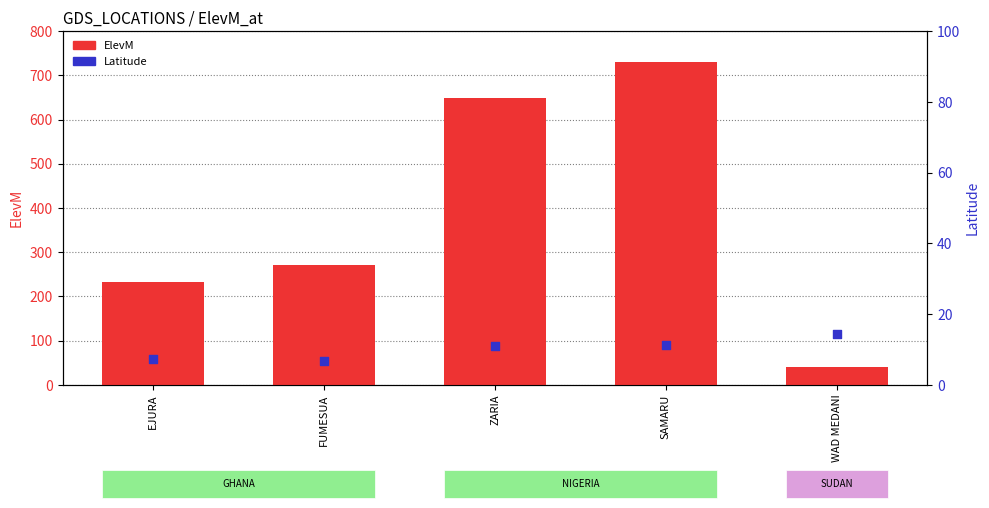

At how many categories does at least one series exceed 54?

4